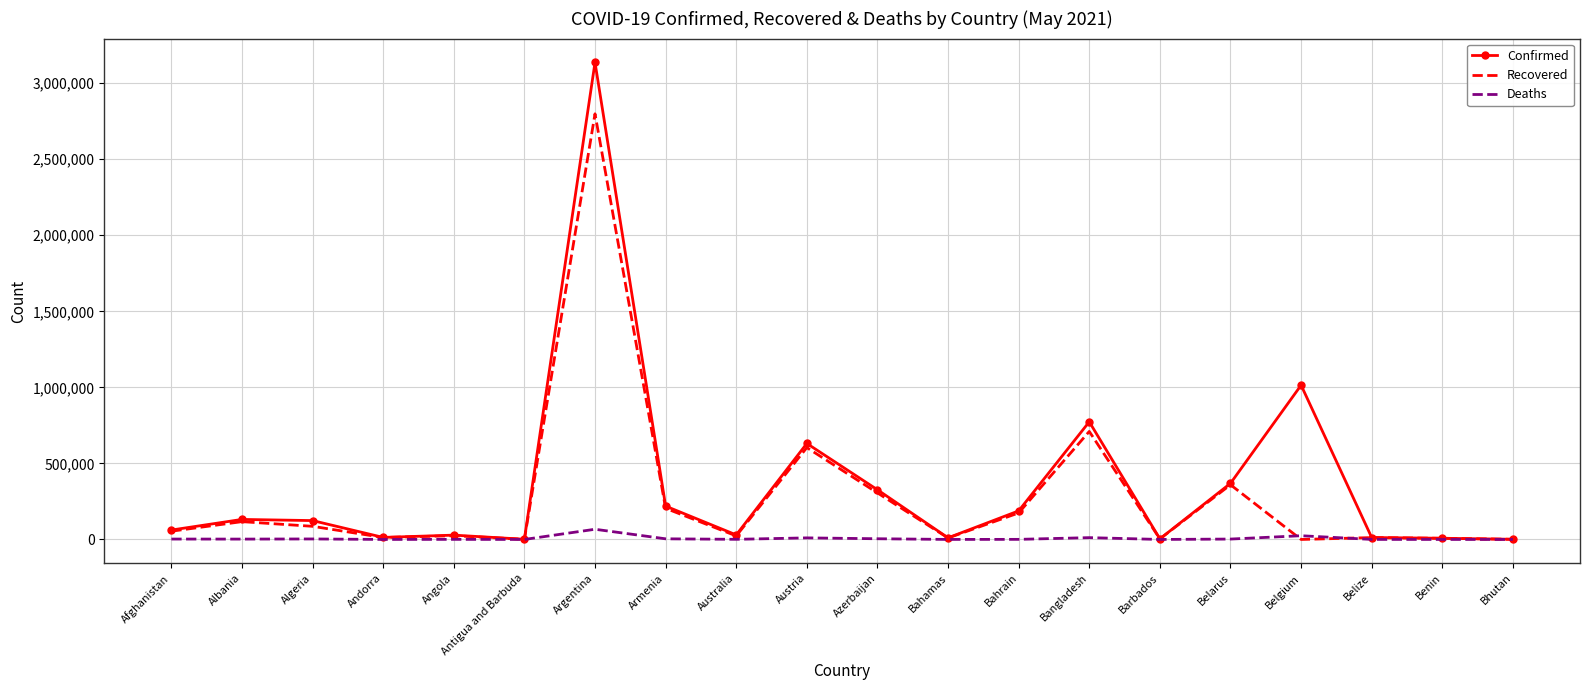

Rank the series by their average value, from lowest to highest.

Deaths, Recovered, Confirmed